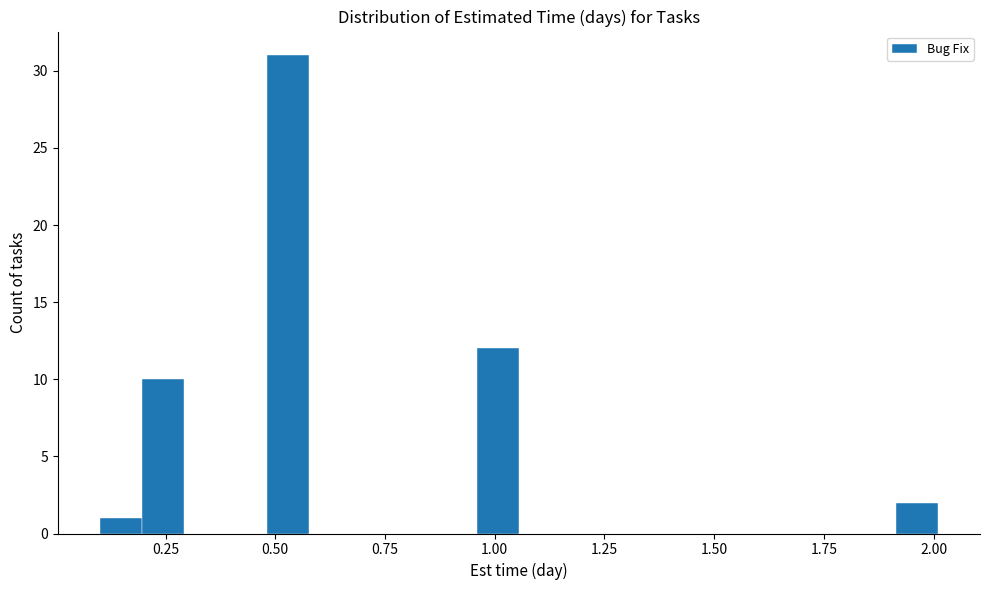

Read against the x-axis, roughly where is the centre of the tallest bar?

0.55